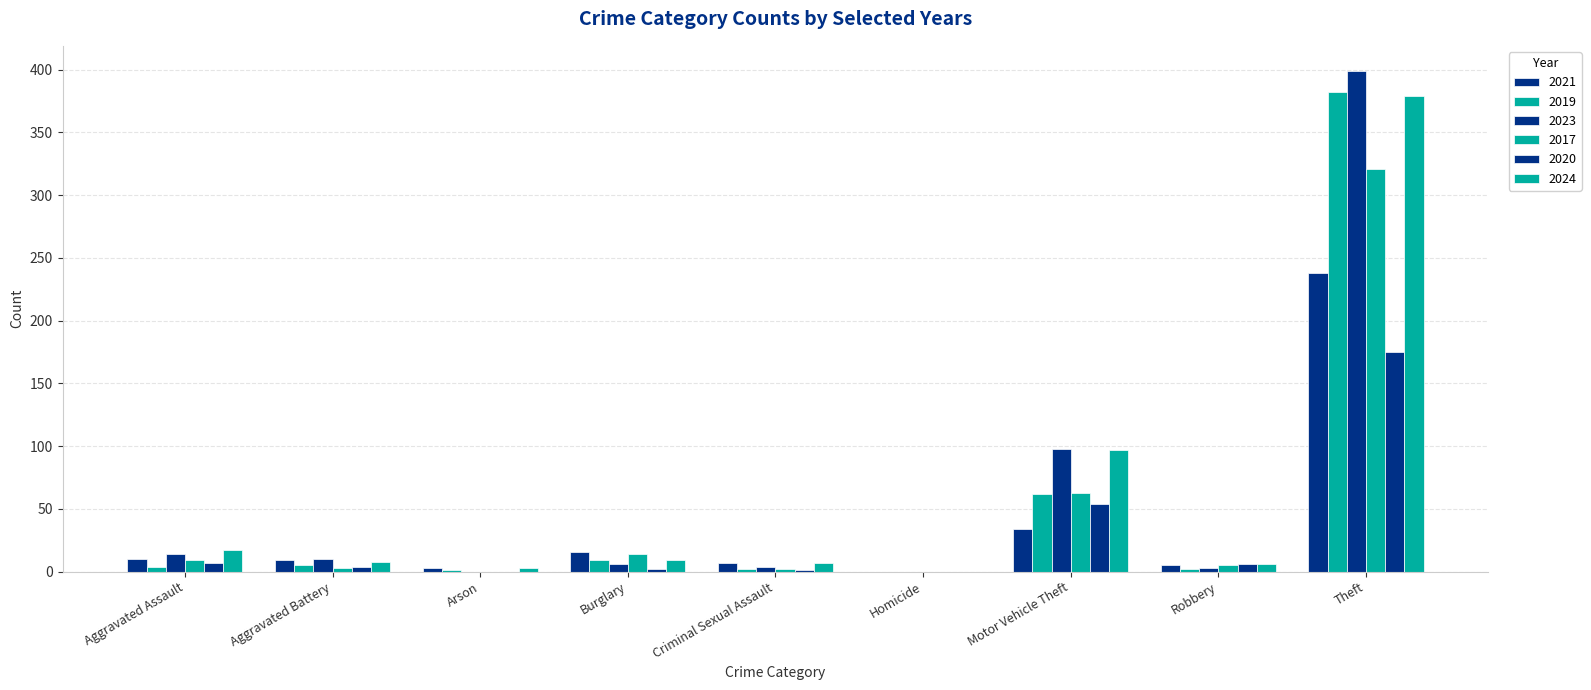

Are the bars horizontal?

No